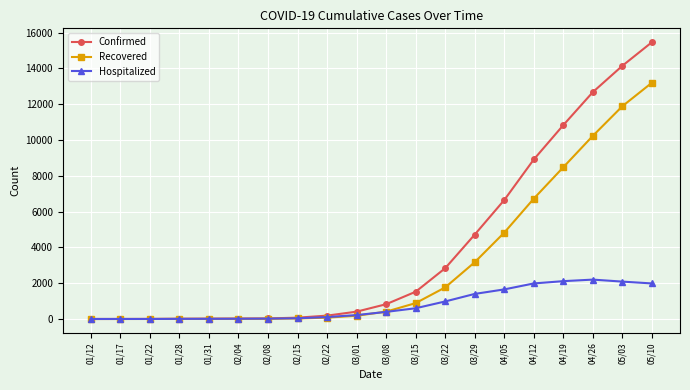

Rank the series at 05/03 from highest to lowest value.

Confirmed, Recovered, Hospitalized